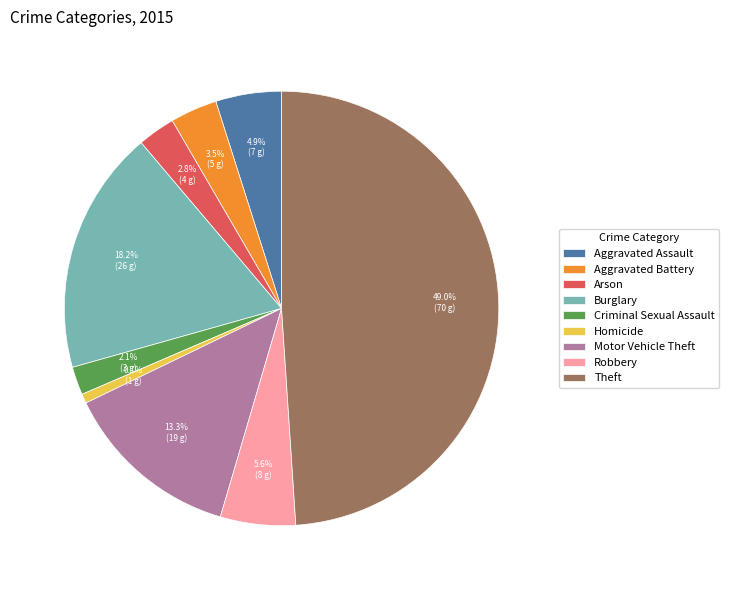

Is it true that Theft is 35% of the pie?

False